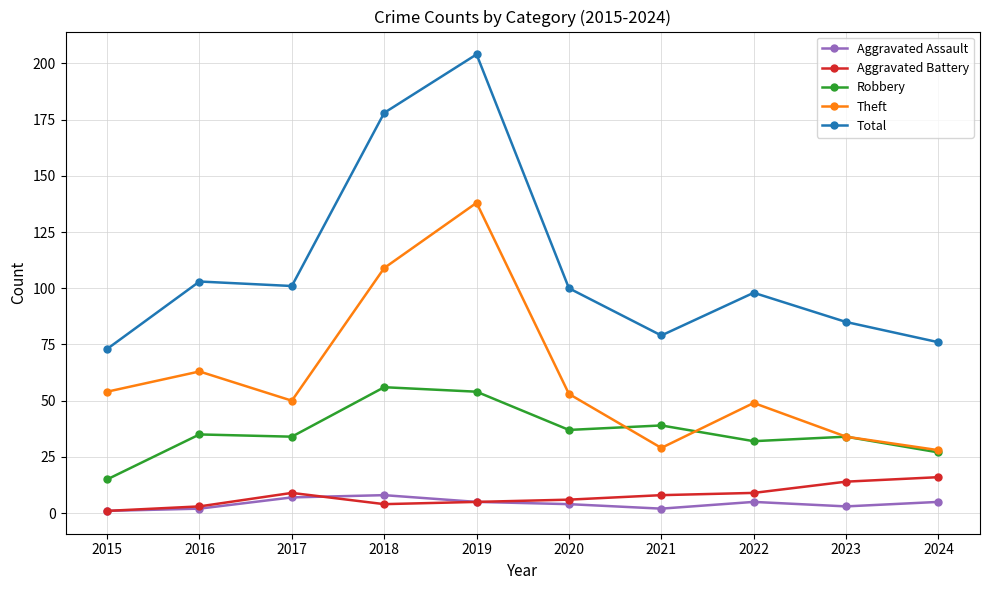

What are all the series names shown in the legend?

Aggravated Assault, Aggravated Battery, Robbery, Theft, Total